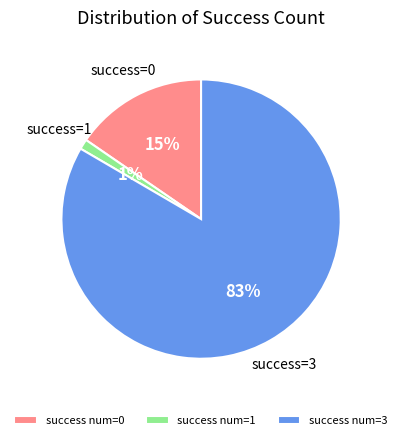

Is there any slice that represents more than half of the pie?

Yes